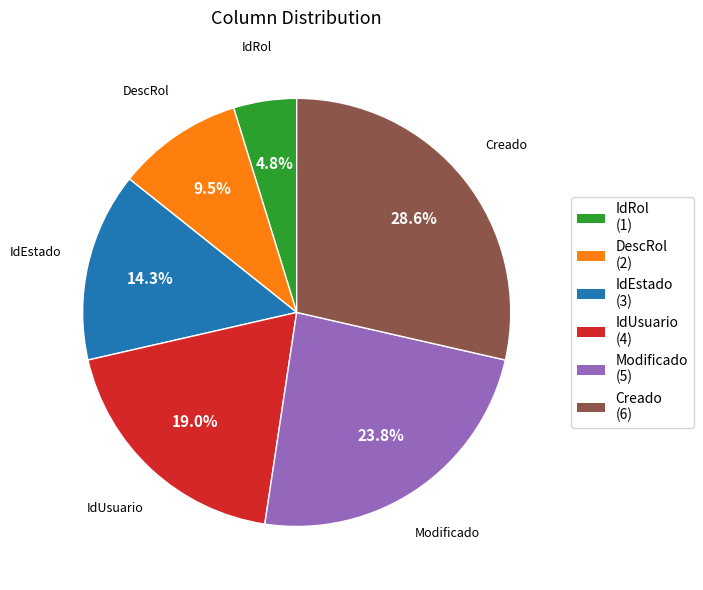

Is the sum of IdRol and IdEstado greater than half?

No